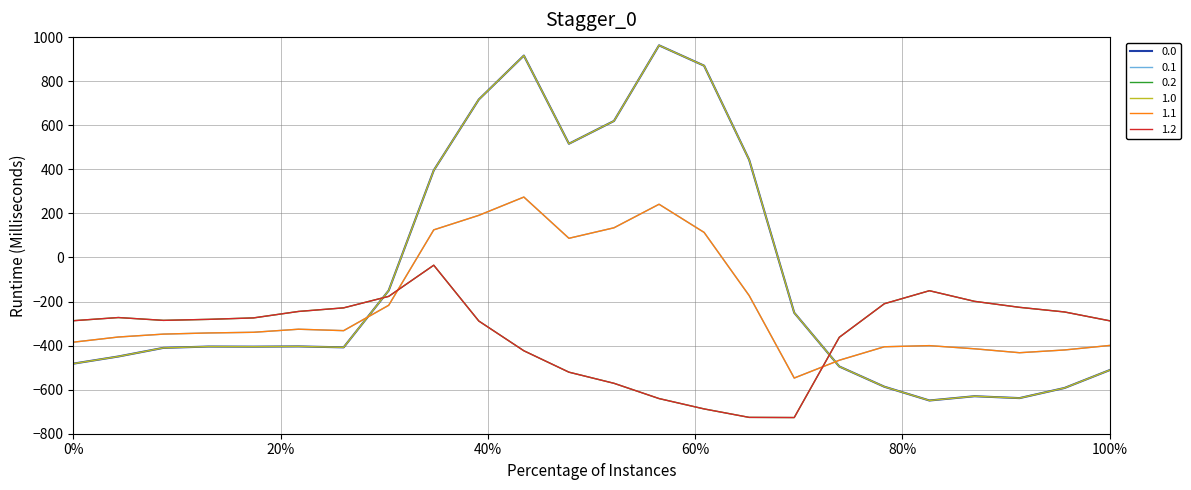

True or false: 0.0 and 0.1 intersect in this chart.

True